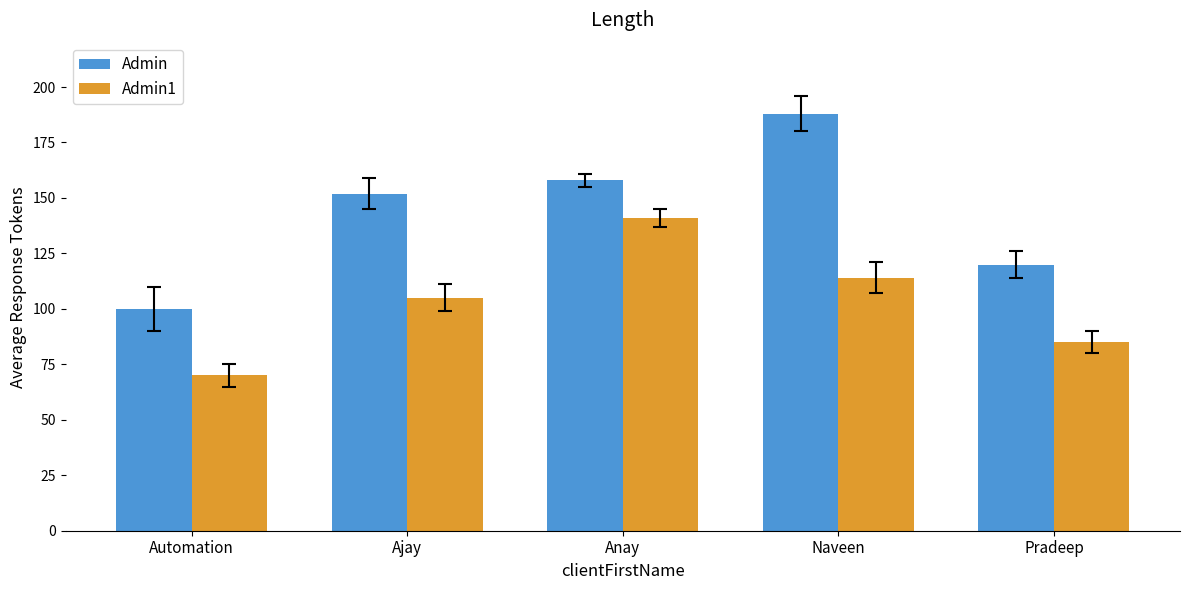

Which series changed the most between Automation and Pradeep?

Admin